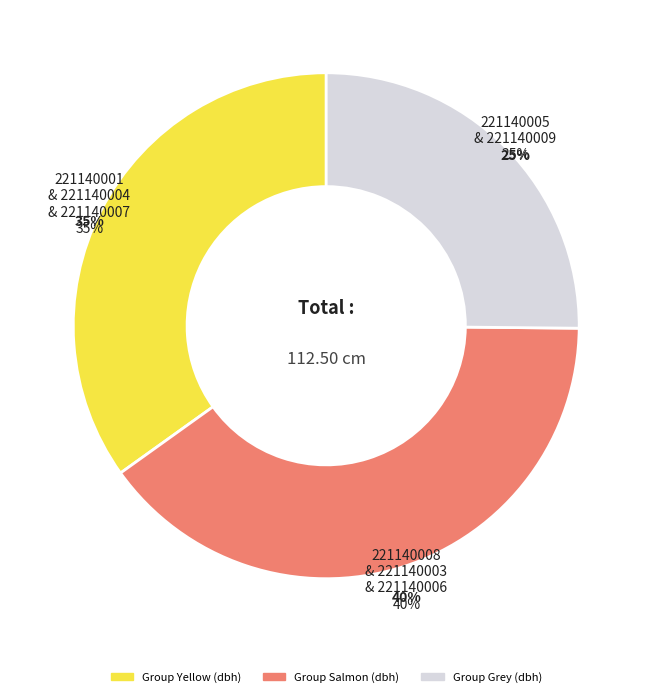

Count the number of slices in the pie.

8